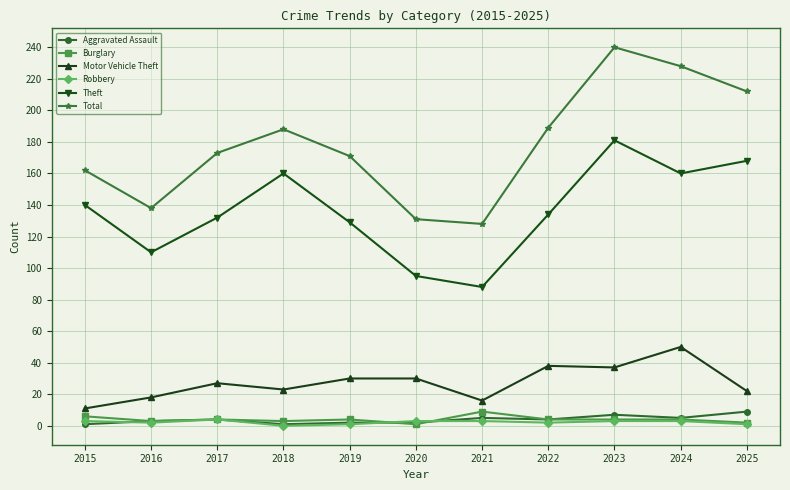

Which series has the largest range (max minus min)?

Total